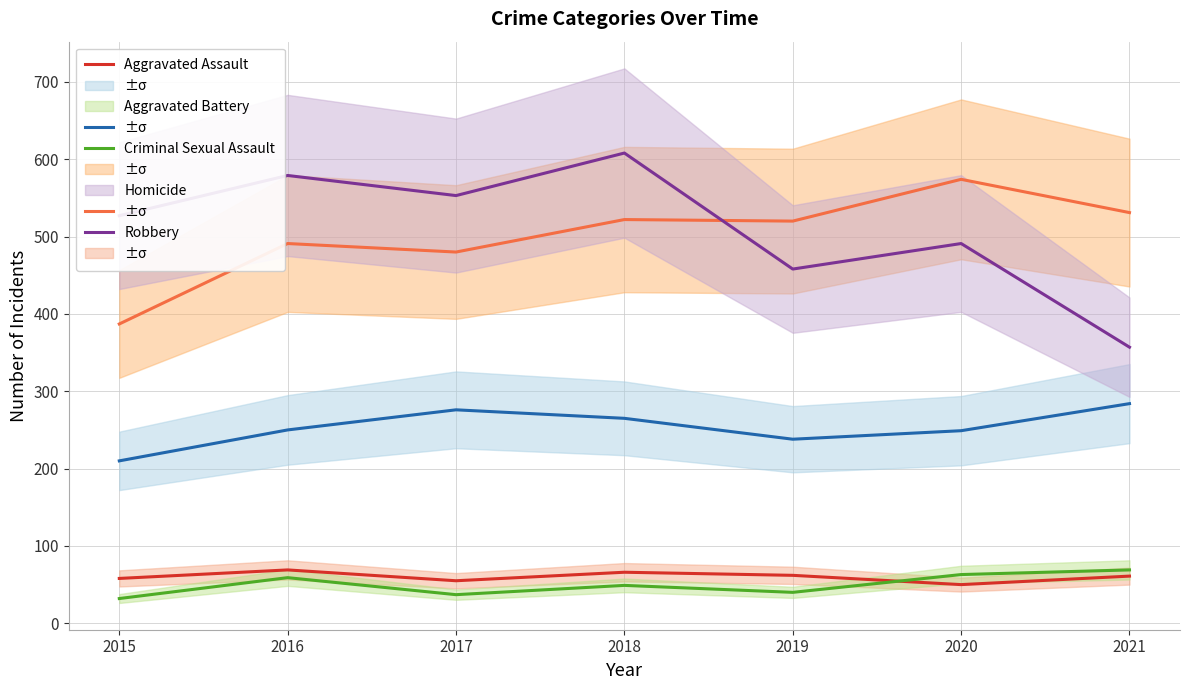

True or false: Robbery and Criminal Sexual Assault intersect in this chart.

False